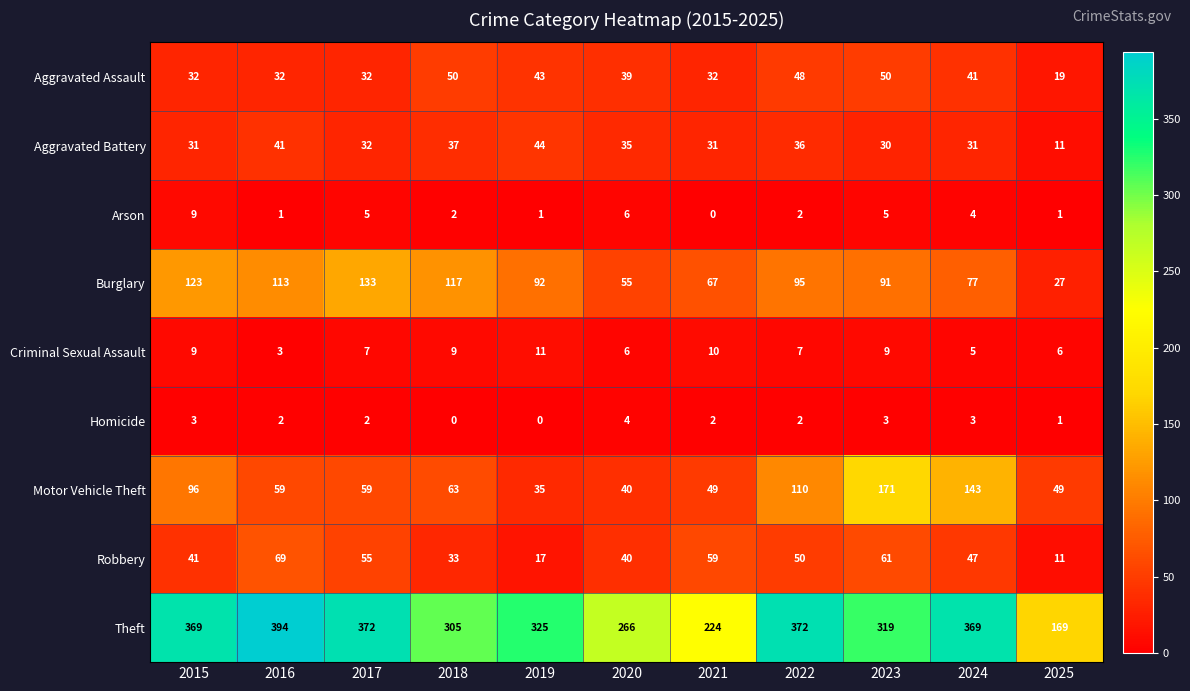

What is the approximate value of Aggravated Battery at 2019?

44